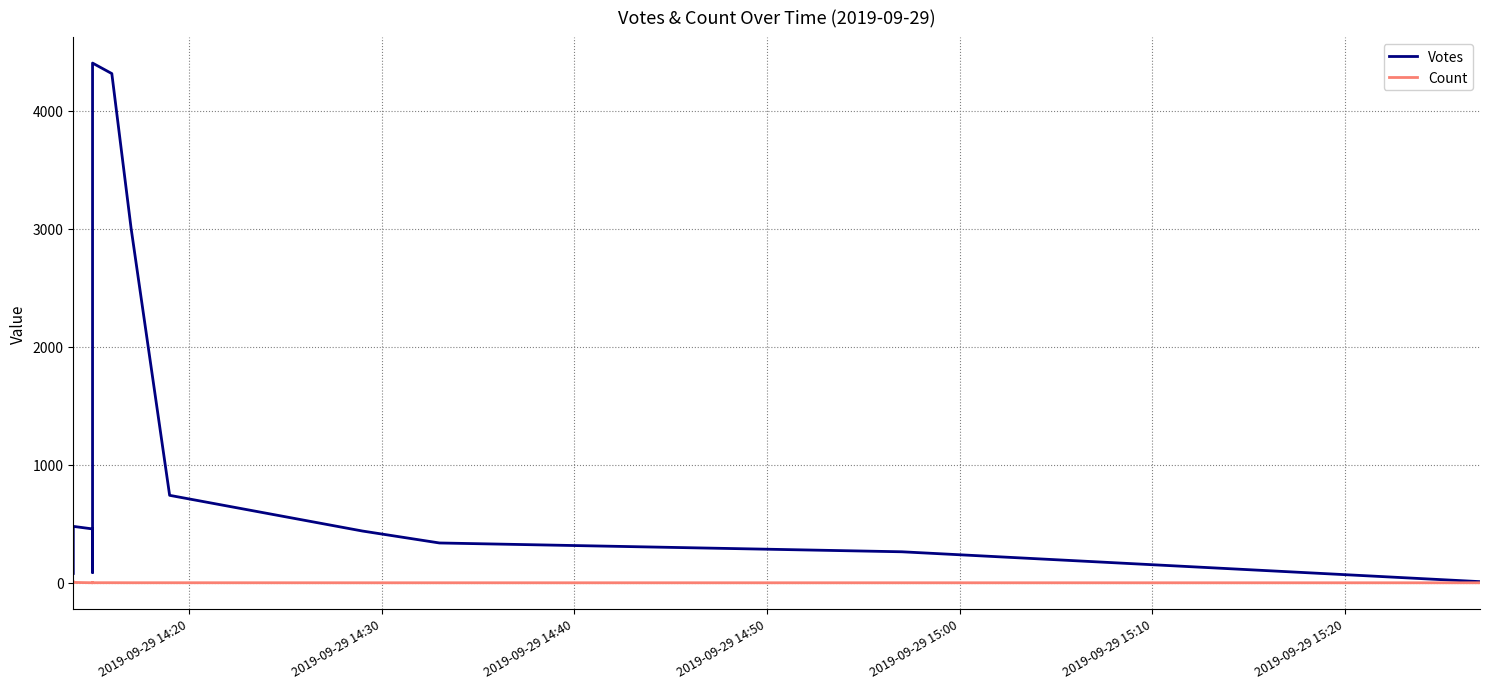

True or false: Votes and Count cross at least once.

False